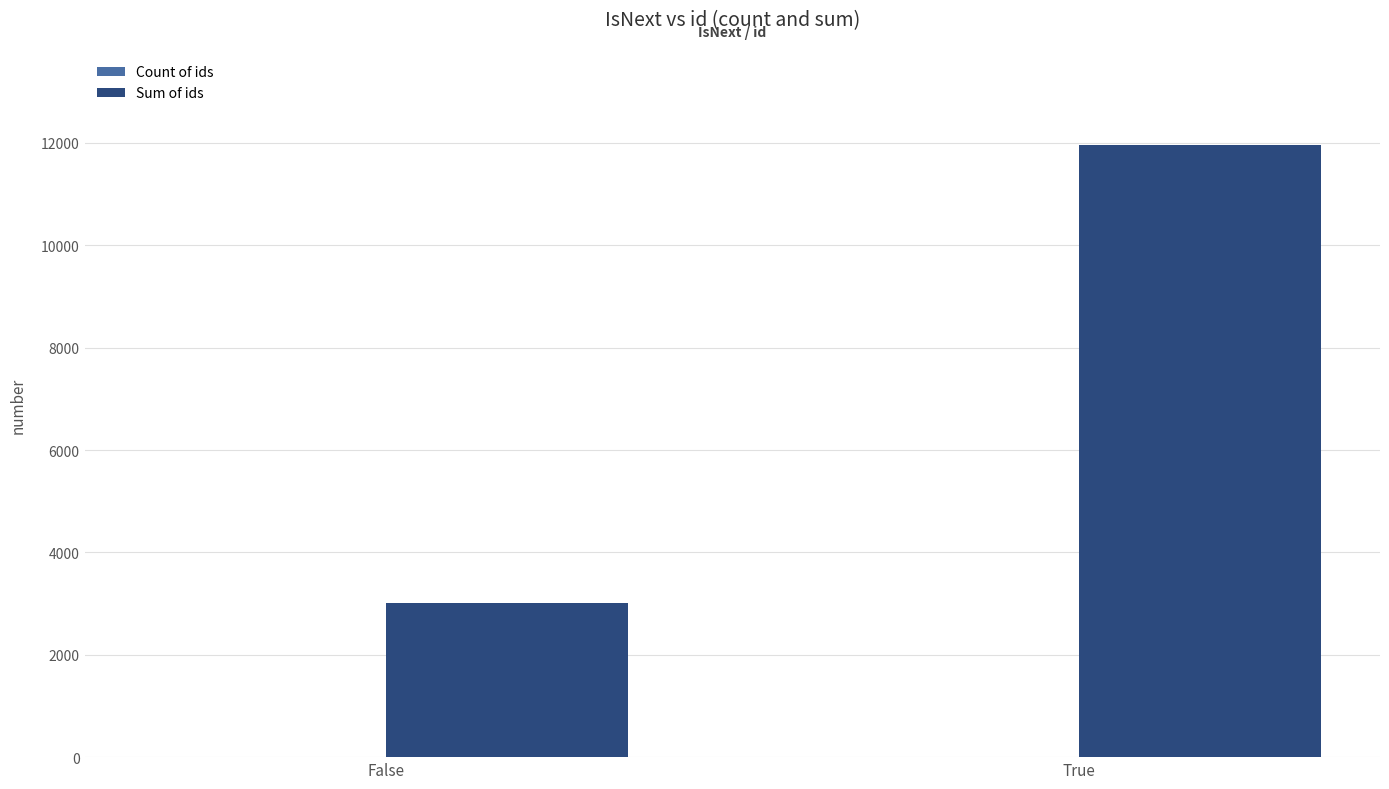

What is the sum of all Sum of ids values?

14969